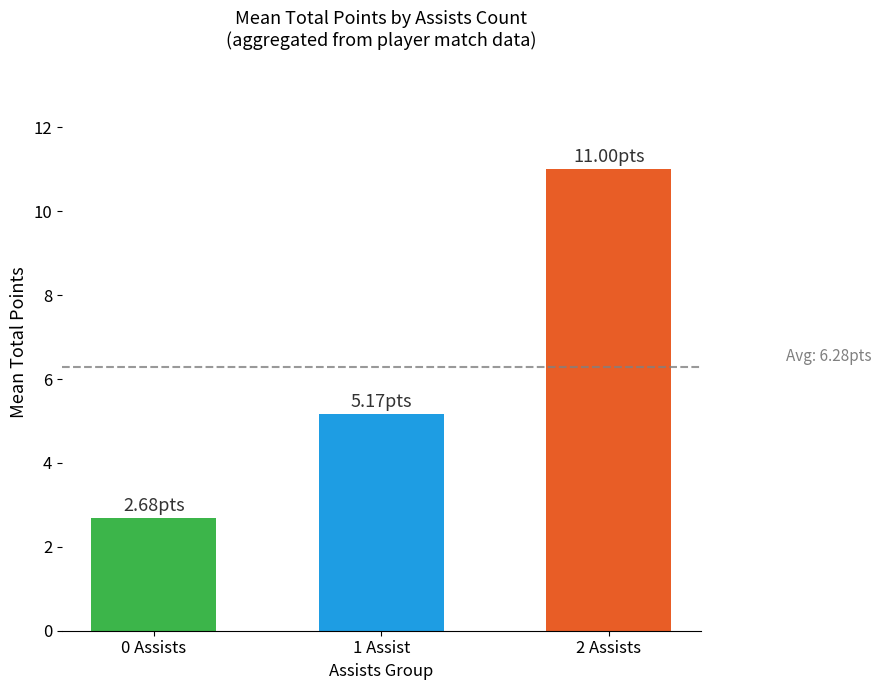

What is the ratio of the value at 0 Assists to the value at 2 Assists?

0.2